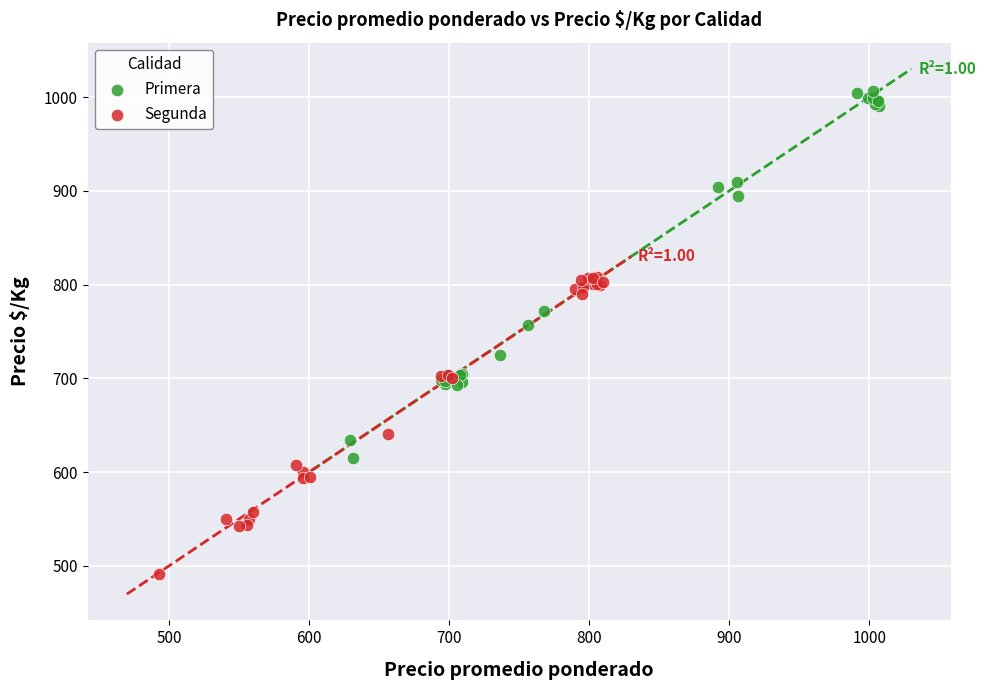

What are all the series names shown in the legend?

Primera, Segunda